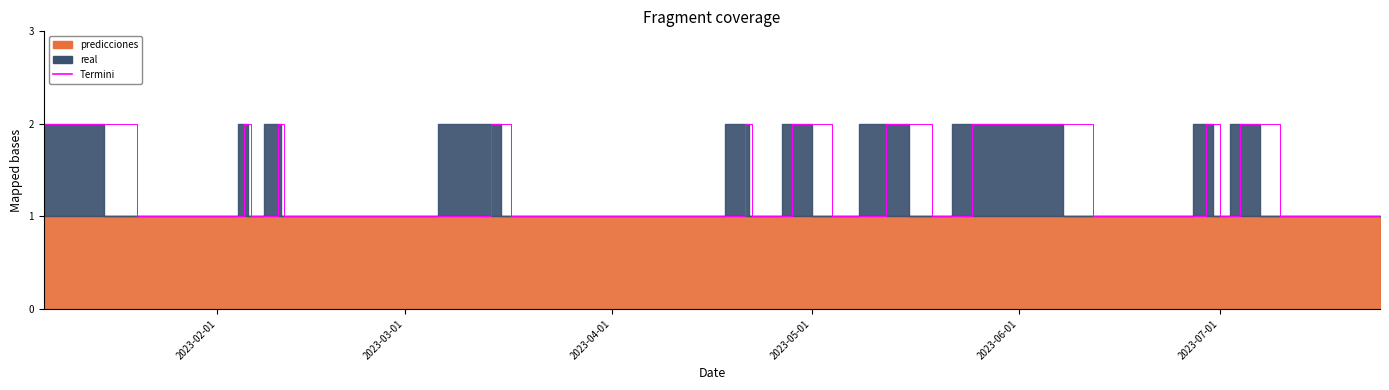

The value of predicciones at 2023-04-25 is 2. True or false?

False